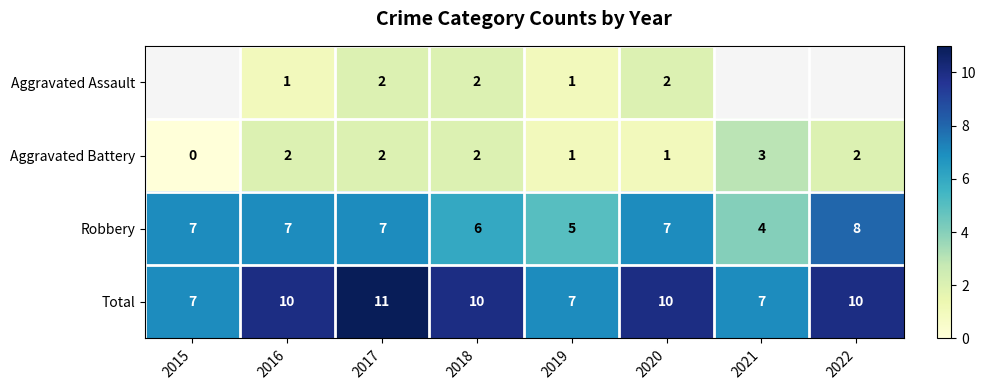

Which category has the highest value across all series?

2017